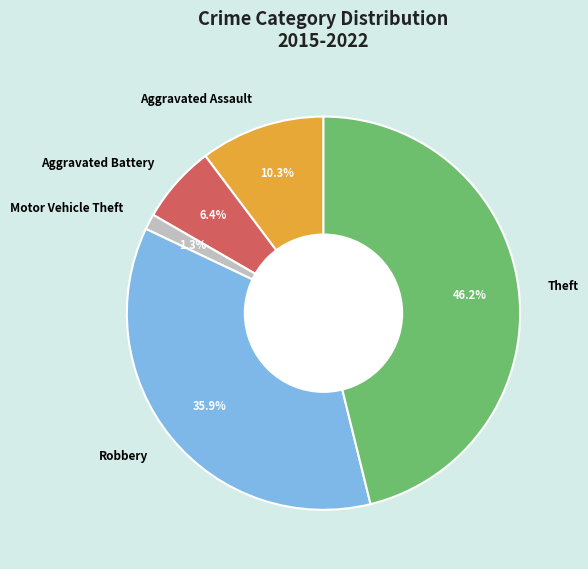

What percentage is the Aggravated Battery slice, to the nearest percent?

6%